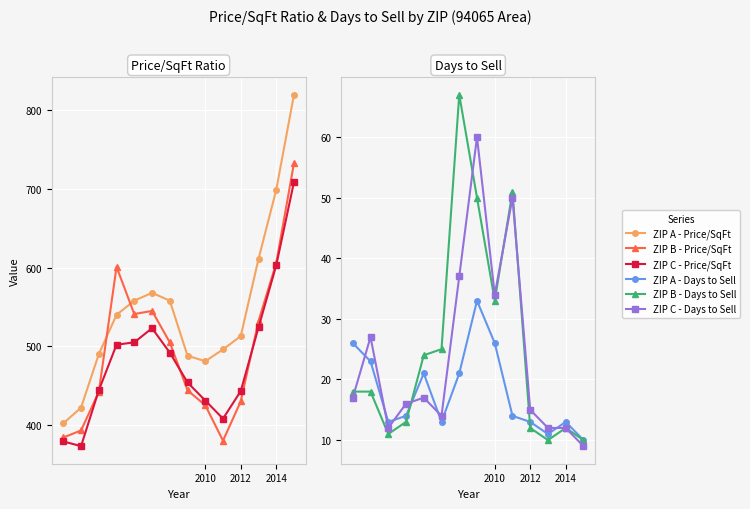

How many times do ZIP B - Price/SqFt and ZIP A - Price/SqFt cross each other?

2